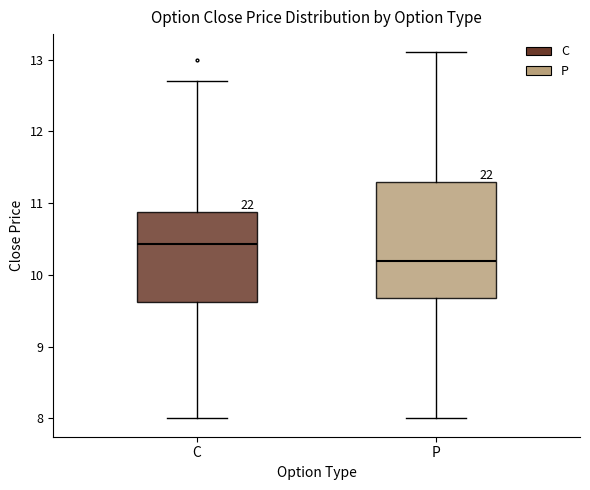

Reading left to right, read every box against the y-axis: the position of its median line, the range the box covers, and the ends of its whiskers. The values are not printed on the chart, so give them approximately, as read against the axis.

C: median 10.4, box 9.6 to 10.9, whiskers 8.0 to 12.7
P: median 10.2, box 9.7 to 11.3, whiskers 8.0 to 13.1